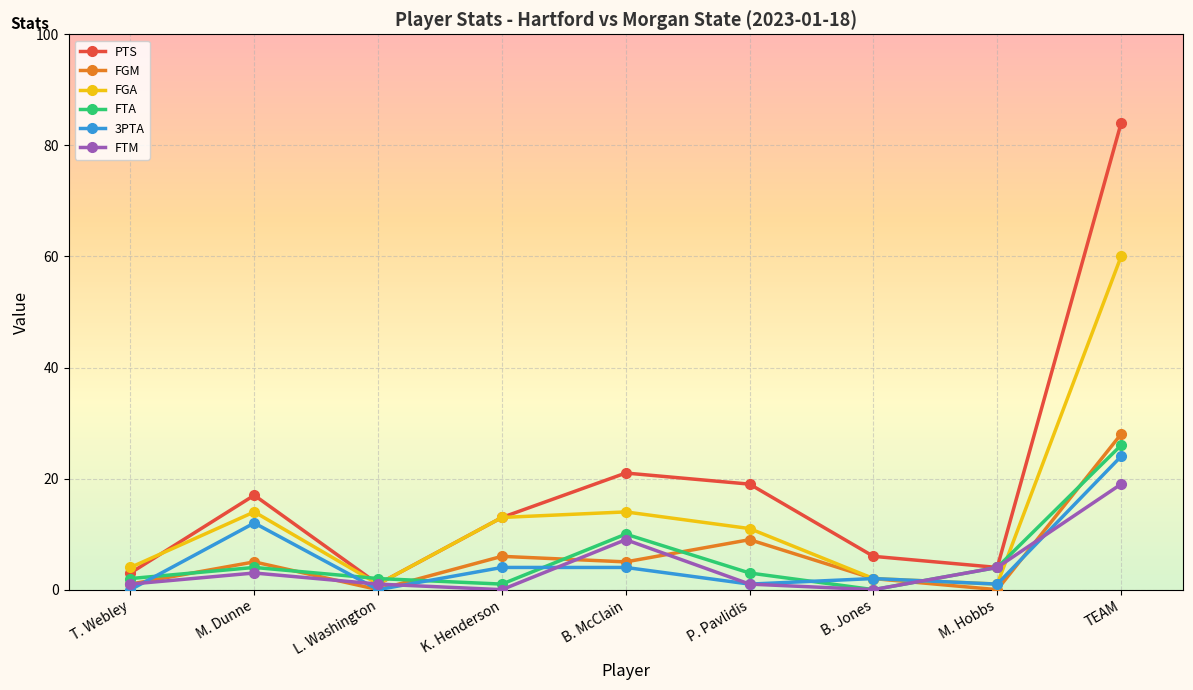

What position from the right is T. Webley?

9